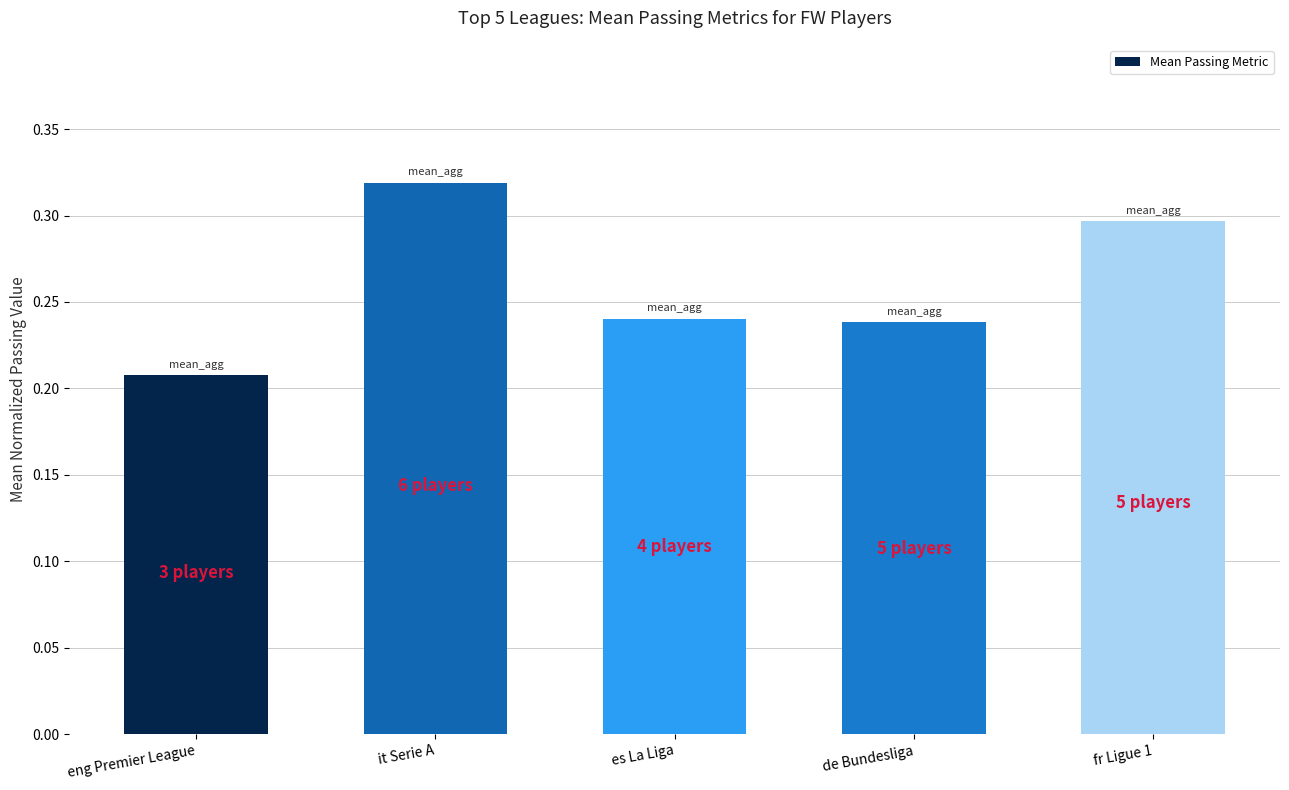

How many series are shown in this chart?

1